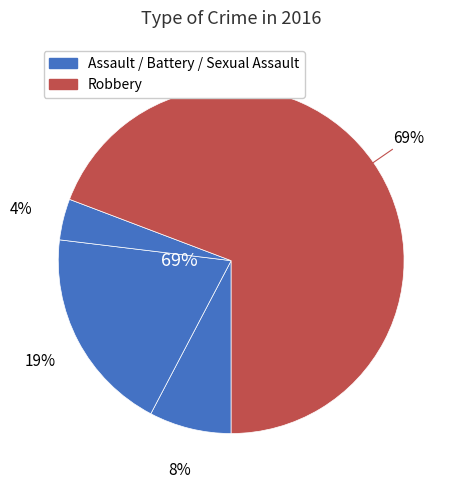

Is it true that Criminal Sexual Assault is 1% of the pie?

False